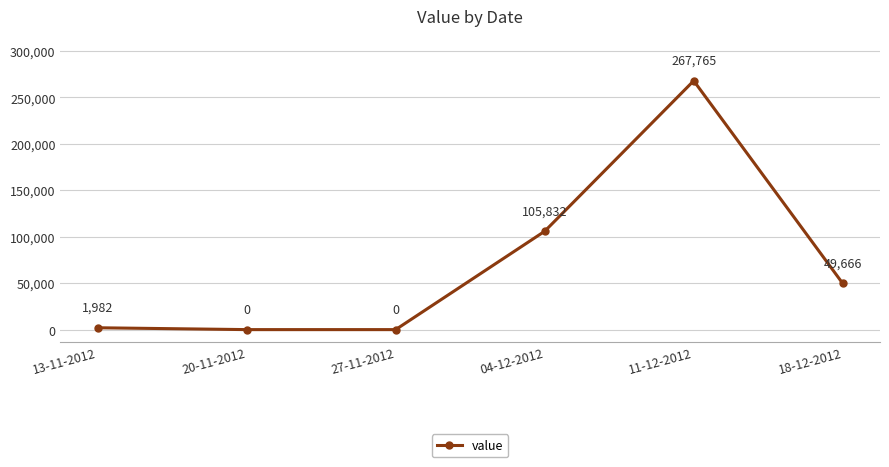

What is the difference between the values at 27-11-2012 and 11-12-2012?

267765